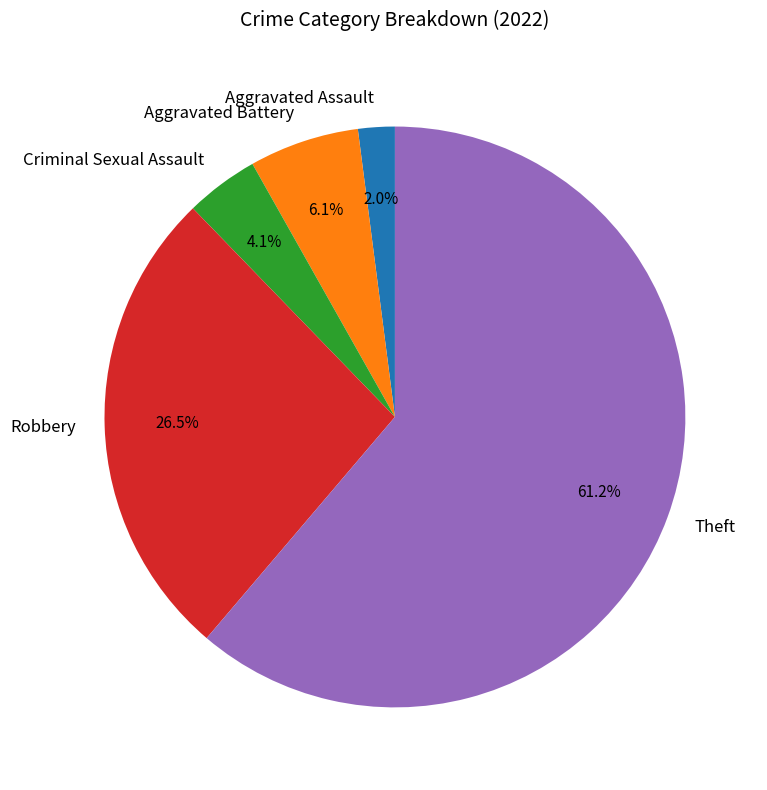

What percentage is the Aggravated Assault slice, to the nearest percent?

2%